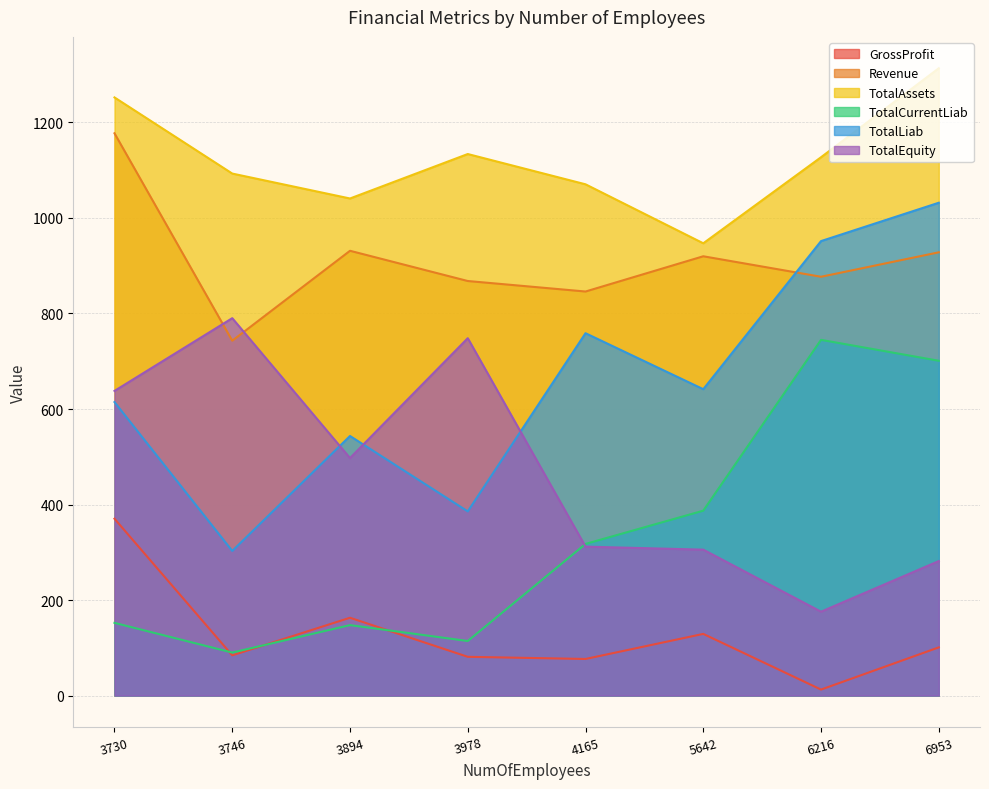

Reading left to right, transcribe all the data shown in this chart.

GrossProfit: 370.3	84.2	162.9	81.1	76.6	129.1	12.5	100.9
Revenue: 1177.3	743.0	931.3	868.0	846.0	919.8	876.9	928.1
TotalAssets: 1252.4	1093.0	1040.8	1133.9	1070.5	947.0	1127.2	1313.5
TotalCurrentLiab: 152.2	90.0	147.5	114.2	317.5	387.1	744.8	701.0
TotalLiab: 614.5	302.8	543.5	385.6	758.7	641.5	951.6	1031.9
TotalEquity: 637.9	790.2	497.3	748.3	311.8	305.5	175.6	281.6